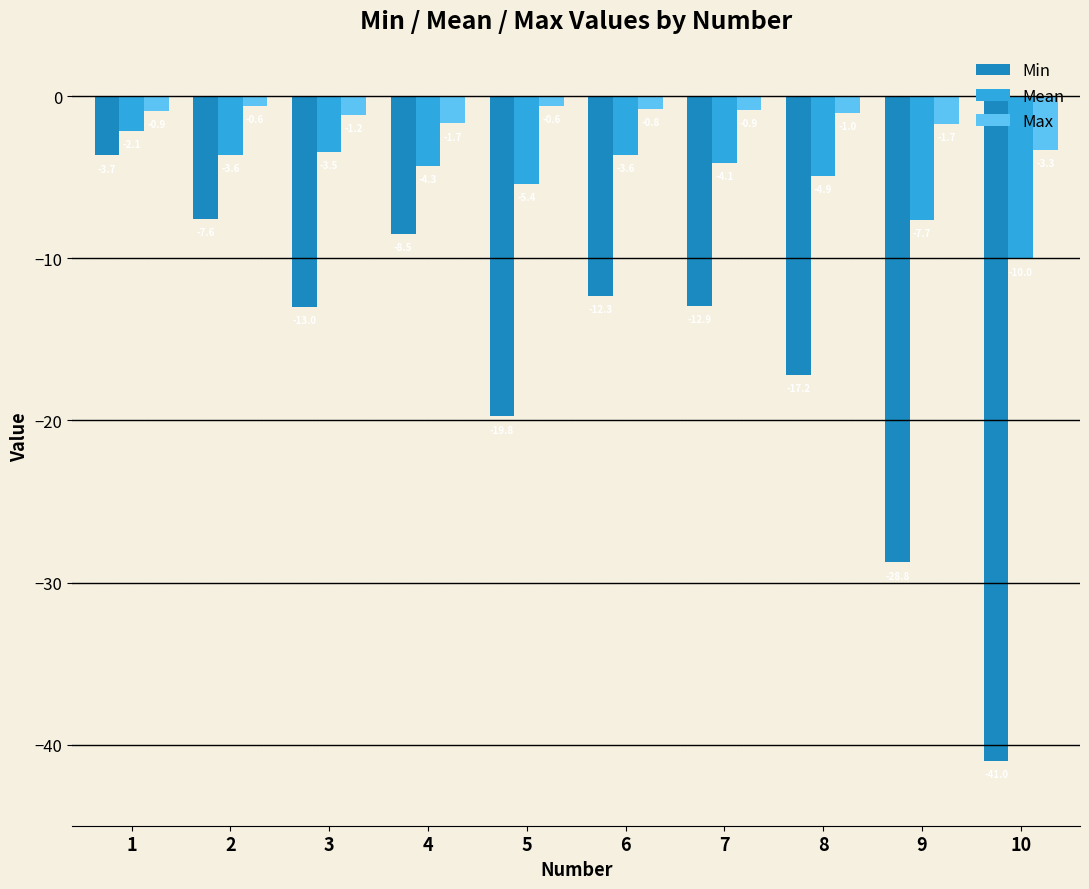

What is the value of the Mean bar at the 2nd from the left?

-3.6